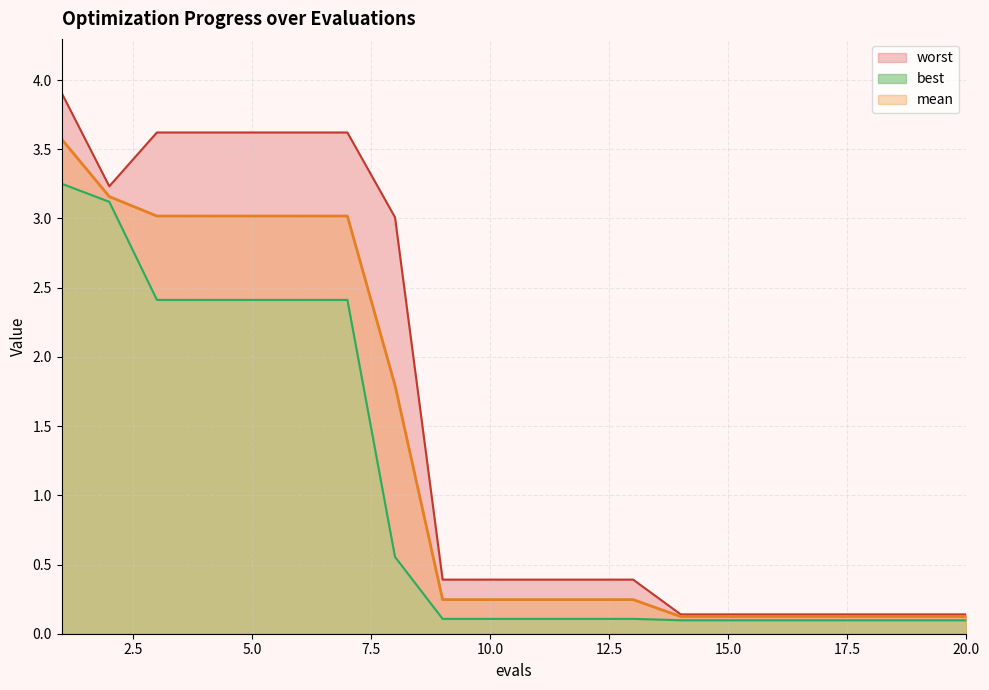

At which label does mean reach its peak?

1